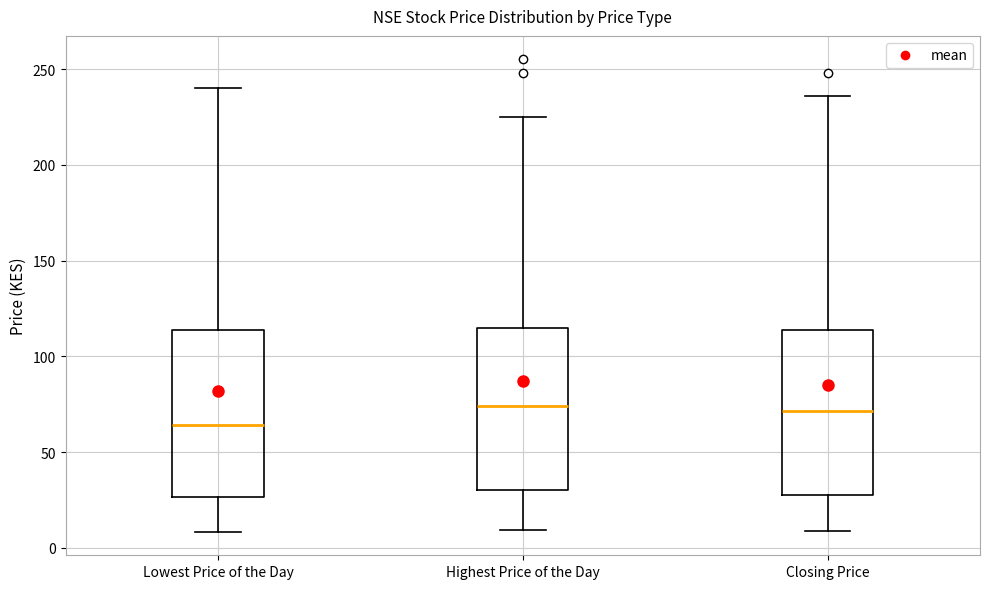

Reading left to right, transcribe this box plot: for each box, give where its median line is, the range the box spans, and where its two whiskers end, as read against the y-axis. The values are not printed on the chart, so give them approximately, as read against the axis.

Lowest Price of the Day: median 65, box 25 to 115, whiskers 10 to 240
Highest Price of the Day: median 75, box 30 to 115, whiskers 10 to 225
Closing Price: median 70, box 30 to 115, whiskers 10 to 235